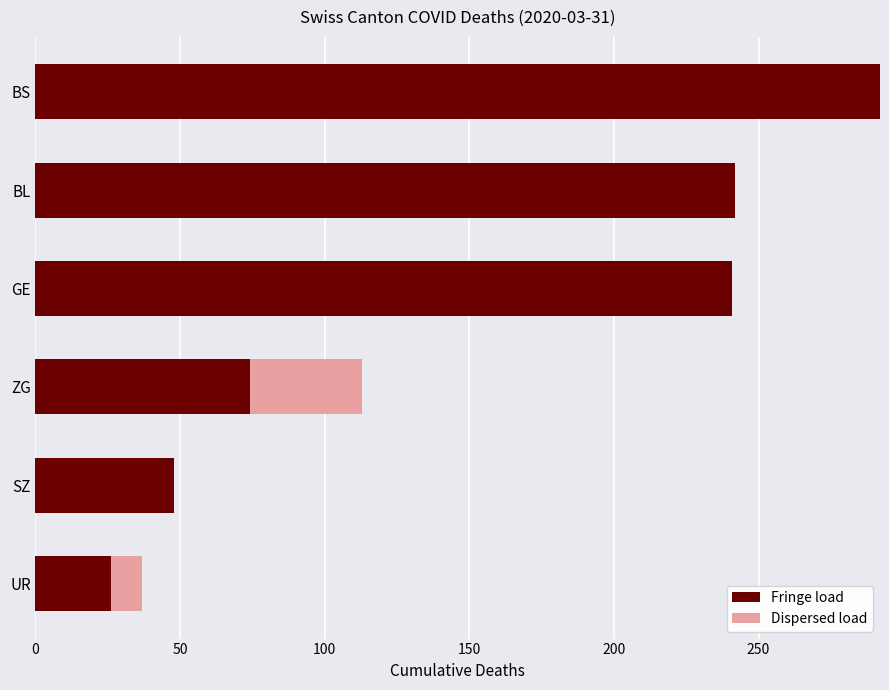

What are all the series names shown in the legend?

Fringe load, Dispersed load